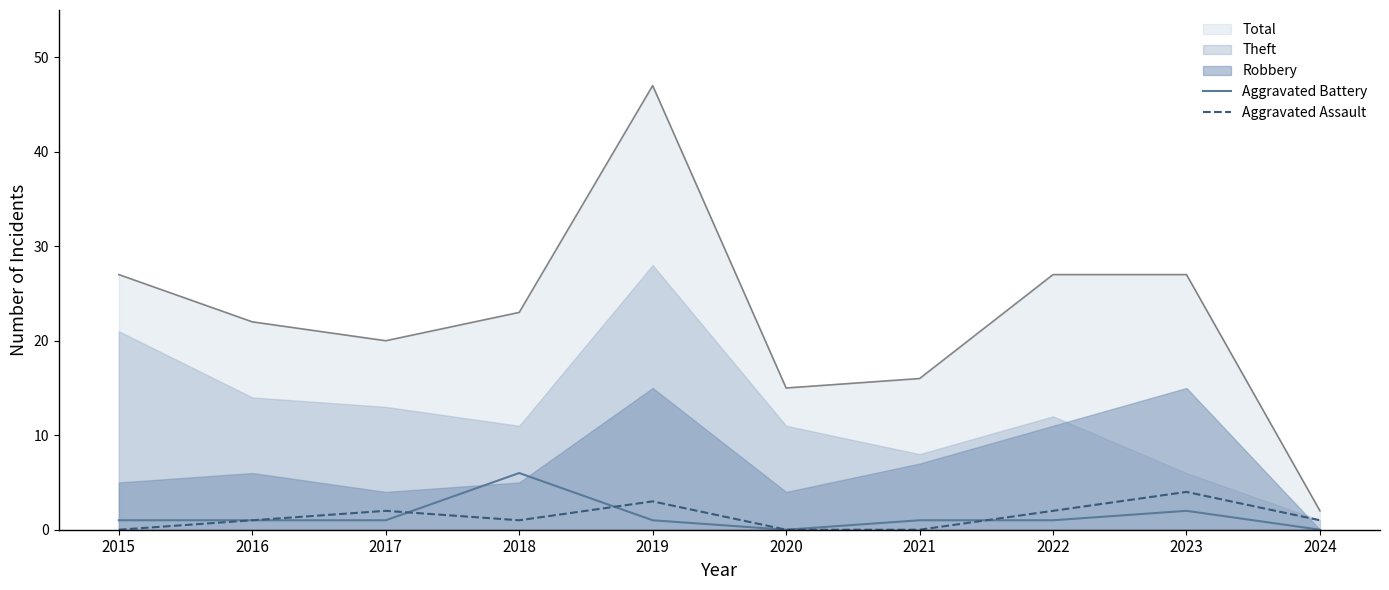

How many times do Aggravated Assault and Aggravated Battery cross each other?

3